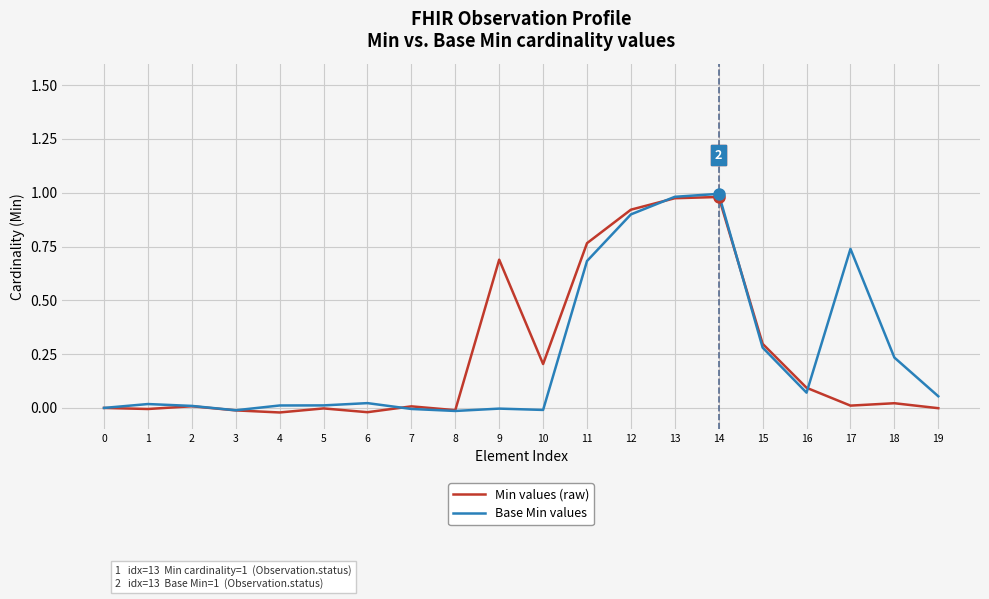

Is it true that Min values (raw) equals 0.5 at 14?

False